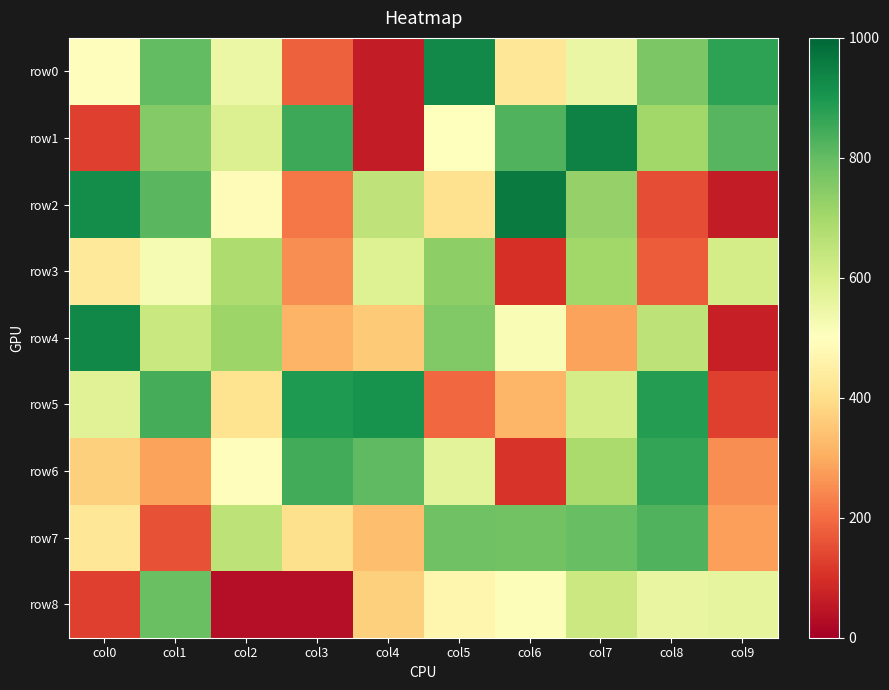

Reading right to left, transcribe all the data shown in this chart.

row0: col9=874	col8=764	col7=553	col6=424	col5=926	col4=60	col3=182	col2=549	col1=802	col0=495
row1: col9=819	col8=704	col7=943	col6=826	col5=499	col4=60	col3=853	col2=587	col1=750	col0=127
row2: col9=62	col8=150	col7=724	col6=959	col5=408	col4=650	col3=218	col2=486	col1=816	col0=919
row3: col9=608	col8=174	col7=707	col6=101	col5=736	col4=585	col3=253	col2=682	col1=522	col0=427
row4: col9=67	col8=656	col7=285	col6=516	col5=757	col4=356	col3=314	col2=711	col1=629	col0=933
row5: col9=128	col8=884	col7=608	col6=320	col5=193	col4=907	col3=892	col2=413	col1=841	col0=580
row6: col9=253	col8=866	col7=690	col6=108	col5=574	col4=807	col3=844	col2=496	col1=282	col0=369
row7: col9=278	col8=828	col7=796	col6=781	col5=785	col4=335	col3=406	col2=655	col1=158	col0=424
row8: col9=565	col8=557	col7=628	col6=508	col5=469	col4=371	col3=33	col2=35	col1=791	col0=126